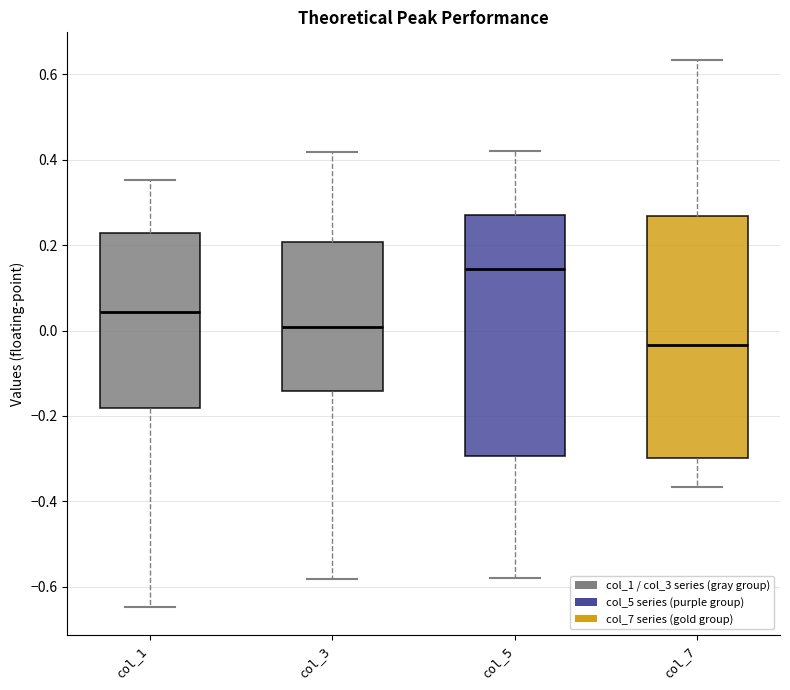

Where is the lower edge of the box for col_3 on the y-axis? The values are not printed on the chart, so give them approximately, as read against the axis.

-0.14